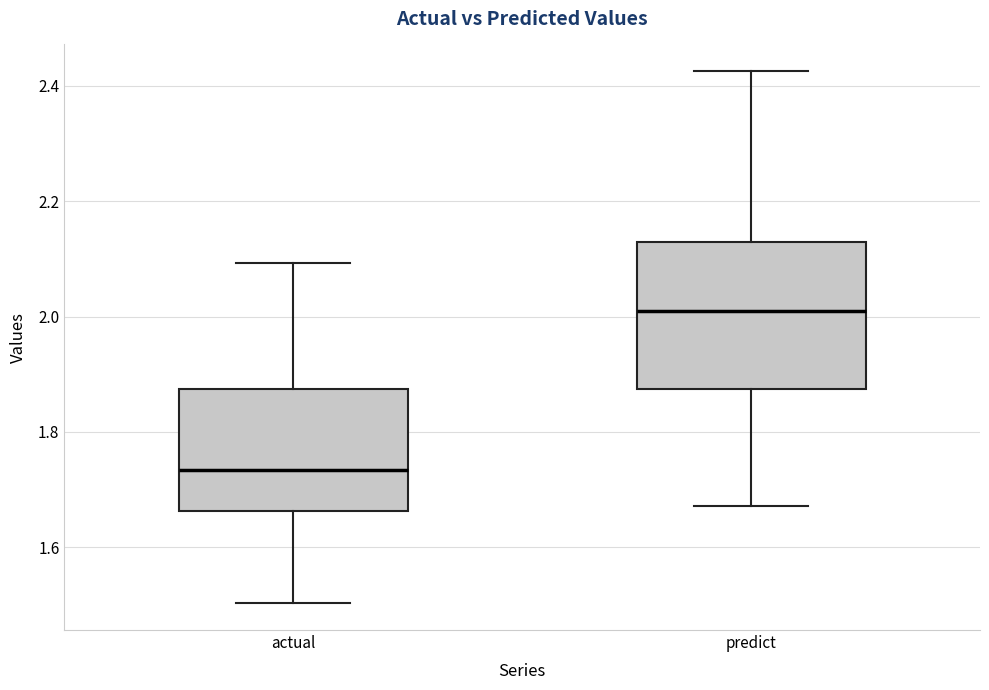

Which box's median line is the highest?

predict